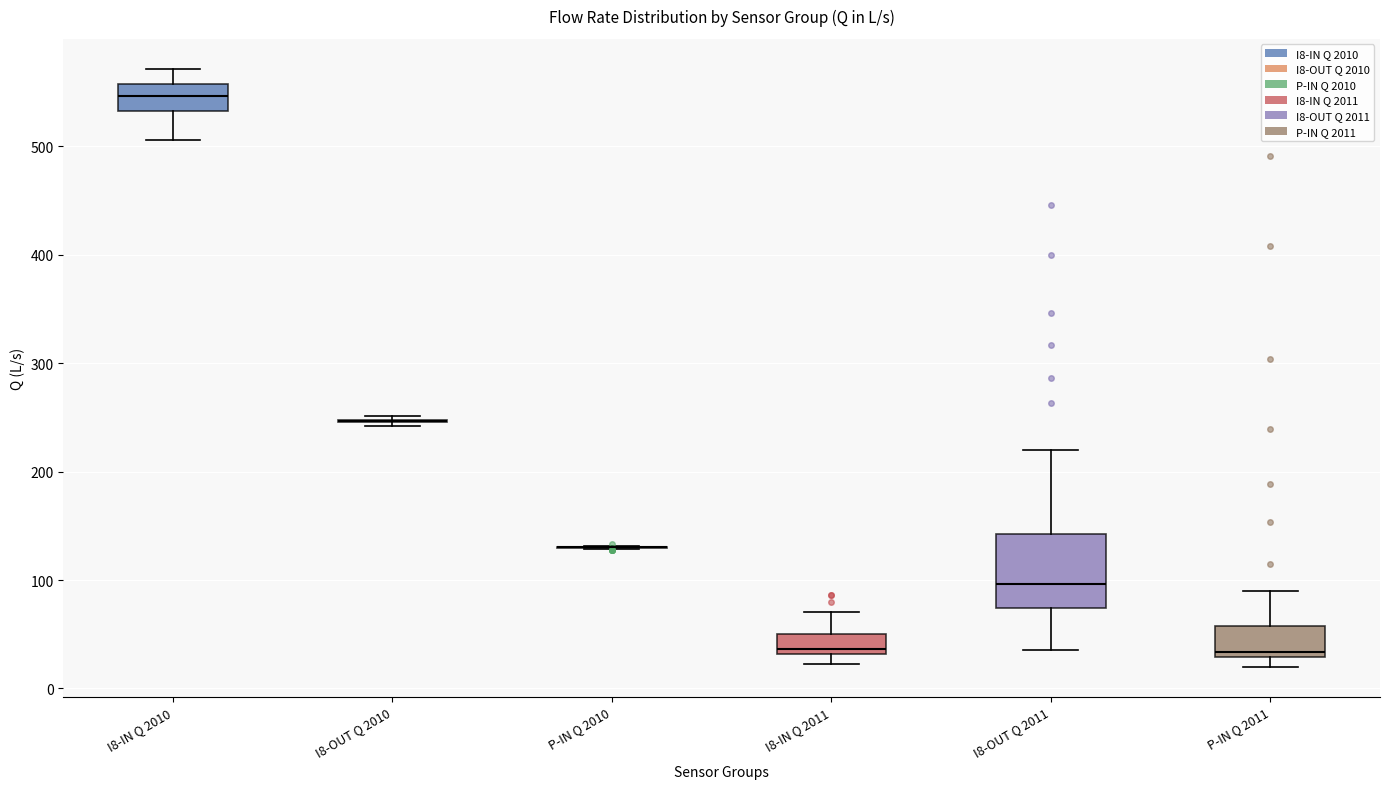

Reading left to right, transcribe this box plot: for each box, give where its median line is, the range the box spans, and where its two whiskers end, as read against the y-axis. The values are not printed on the chart, so give them approximately, as read against the axis.

I8-IN Q 2010: median 550, box 530 to 560, whiskers 510 to 570
I8-OUT Q 2010: box collapsed to a line at 250, whiskers 240 to 250
P-IN Q 2010: box collapsed to a line at 130, whiskers 130 to 130
I8-IN Q 2011: median 40, box 30 to 50, whiskers 20 to 70
I8-OUT Q 2011: median 100, box 70 to 140, whiskers 40 to 220
P-IN Q 2011: median 30 (just above the box's lower edge), box 30 to 60, whiskers 20 to 90